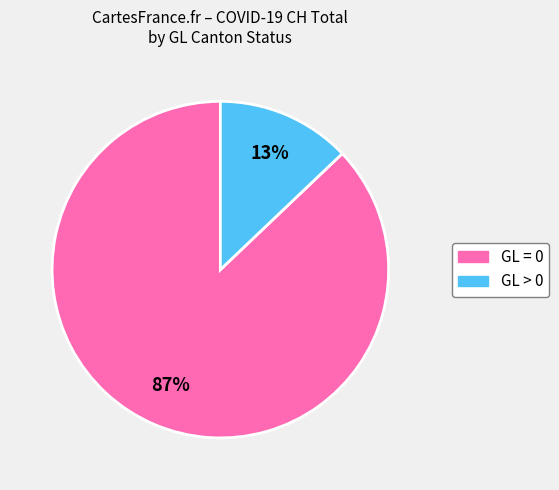

To the nearest percent, what is the average slice percentage?

50%